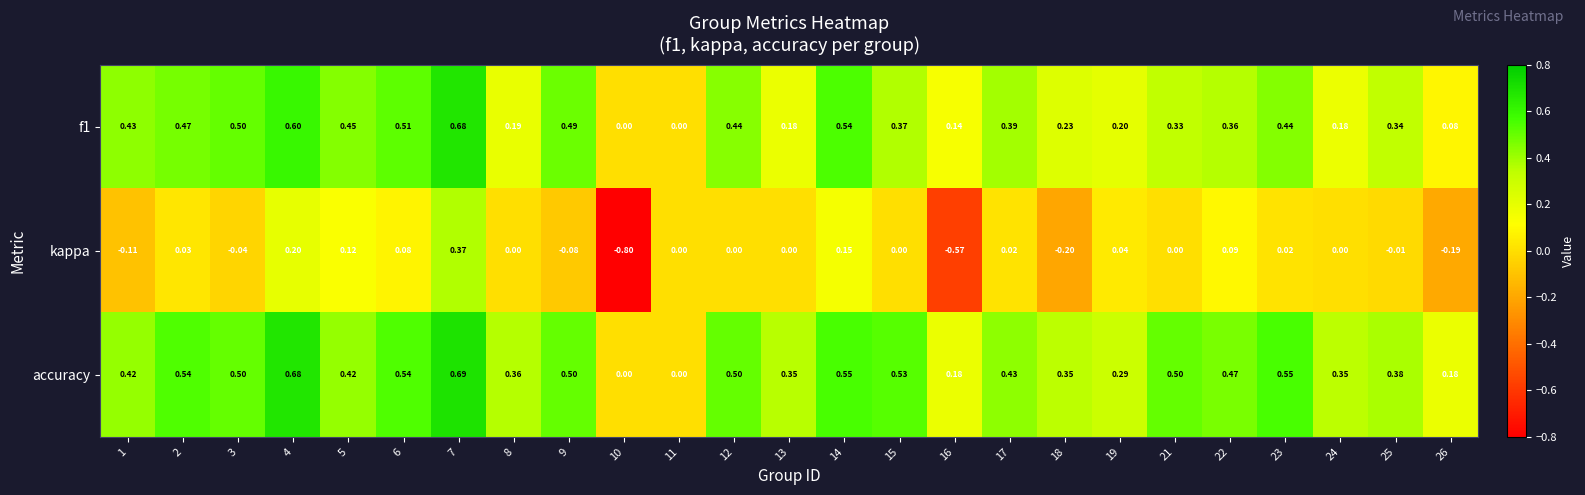

Count the number of categories in the chart.

25